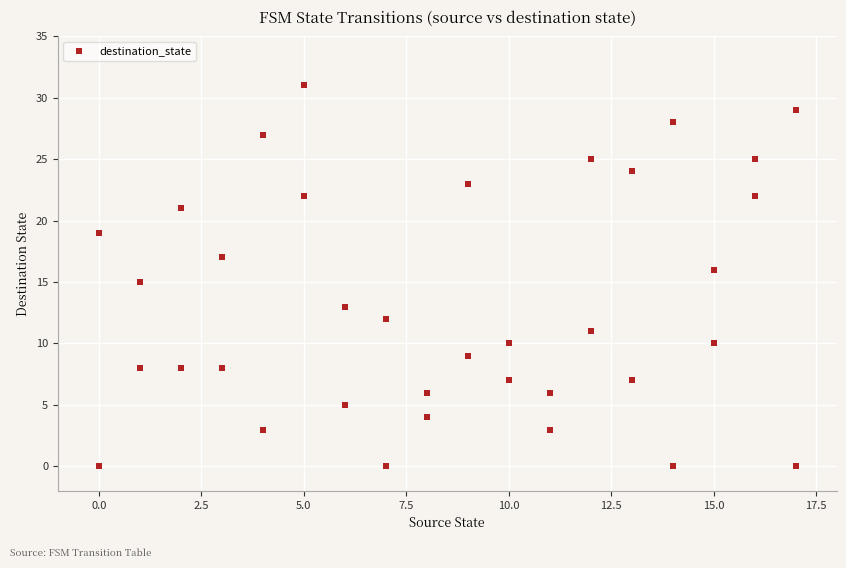

What is the range of X values (max minus min)?

17